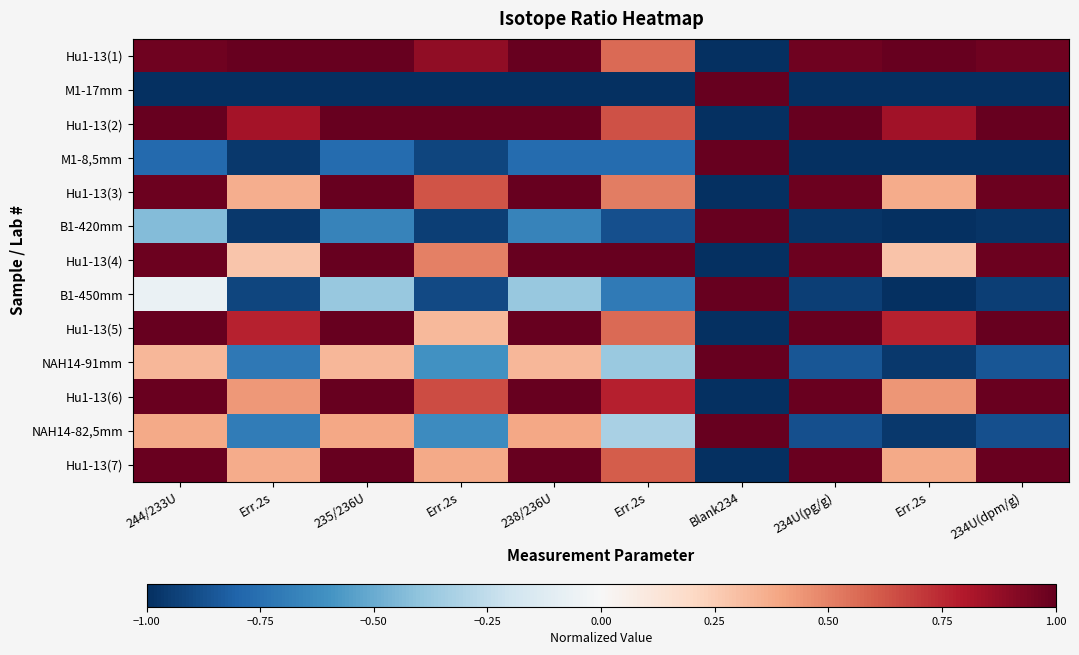

Reading left to right, extract all data points from this chart.

Hu1-13(1): 244/233U=1.0	Err.2s=1.0	235/236U=1.0	Err.2s=0.9	238/236U=1.0	Err.2s=0.6	Blank234=-1.0	234U(pg/g)=1.0	Err.2s=1.0	234U(dpm/g)=1.0
M1-17mm: 244/233U=-1.0	Err.2s=-1.0	235/236U=-1.0	Err.2s=-1.0	238/236U=-1.0	Err.2s=-1.0	Blank234=1.0	234U(pg/g)=-1.0	Err.2s=-1.0	234U(dpm/g)=-1.0
Hu1-13(2): 244/233U=1.0	Err.2s=0.8	235/236U=1.0	Err.2s=1.0	238/236U=1.0	Err.2s=0.6	Blank234=-1.0	234U(pg/g)=1.0	Err.2s=0.8	234U(dpm/g)=1.0
M1-8,5mm: 244/233U=-0.8	Err.2s=-1.0	235/236U=-0.8	Err.2s=-0.9	238/236U=-0.8	Err.2s=-0.8	Blank234=1.0	234U(pg/g)=-1.0	Err.2s=-1.0	234U(dpm/g)=-1.0
Hu1-13(3): 244/233U=1.0	Err.2s=0.4	235/236U=1.0	Err.2s=0.6	238/236U=1.0	Err.2s=0.5	Blank234=-1.0	234U(pg/g)=1.0	Err.2s=0.4	234U(dpm/g)=1.0
B1-420mm: 244/233U=-0.4	Err.2s=-1.0	235/236U=-0.7	Err.2s=-0.9	238/236U=-0.7	Err.2s=-0.9	Blank234=1.0	234U(pg/g)=-1.0	Err.2s=-1.0	234U(dpm/g)=-1.0
Hu1-13(4): 244/233U=1.0	Err.2s=0.3	235/236U=1.0	Err.2s=0.5	238/236U=1.0	Err.2s=1.0	Blank234=-1.0	234U(pg/g)=1.0	Err.2s=0.3	234U(dpm/g)=1.0
B1-450mm: 244/233U=-0.1	Err.2s=-0.9	235/236U=-0.4	Err.2s=-0.9	238/236U=-0.4	Err.2s=-0.7	Blank234=1.0	234U(pg/g)=-0.9	Err.2s=-1.0	234U(dpm/g)=-0.9
Hu1-13(5): 244/233U=1.0	Err.2s=0.8	235/236U=1.0	Err.2s=0.3	238/236U=1.0	Err.2s=0.6	Blank234=-1.0	234U(pg/g)=1.0	Err.2s=0.8	234U(dpm/g)=1.0
NAH14-91mm: 244/233U=0.3	Err.2s=-0.7	235/236U=0.3	Err.2s=-0.6	238/236U=0.3	Err.2s=-0.4	Blank234=1.0	234U(pg/g)=-0.9	Err.2s=-1.0	234U(dpm/g)=-0.9
Hu1-13(6): 244/233U=1.0	Err.2s=0.4	235/236U=1.0	Err.2s=0.6	238/236U=1.0	Err.2s=0.8	Blank234=-1.0	234U(pg/g)=1.0	Err.2s=0.4	234U(dpm/g)=1.0
NAH14-82,5mm: 244/233U=0.4	Err.2s=-0.7	235/236U=0.4	Err.2s=-0.6	238/236U=0.4	Err.2s=-0.3	Blank234=1.0	234U(pg/g)=-0.9	Err.2s=-1.0	234U(dpm/g)=-0.9
Hu1-13(7): 244/233U=1.0	Err.2s=0.4	235/236U=1.0	Err.2s=0.4	238/236U=1.0	Err.2s=0.6	Blank234=-1.0	234U(pg/g)=1.0	Err.2s=0.4	234U(dpm/g)=1.0